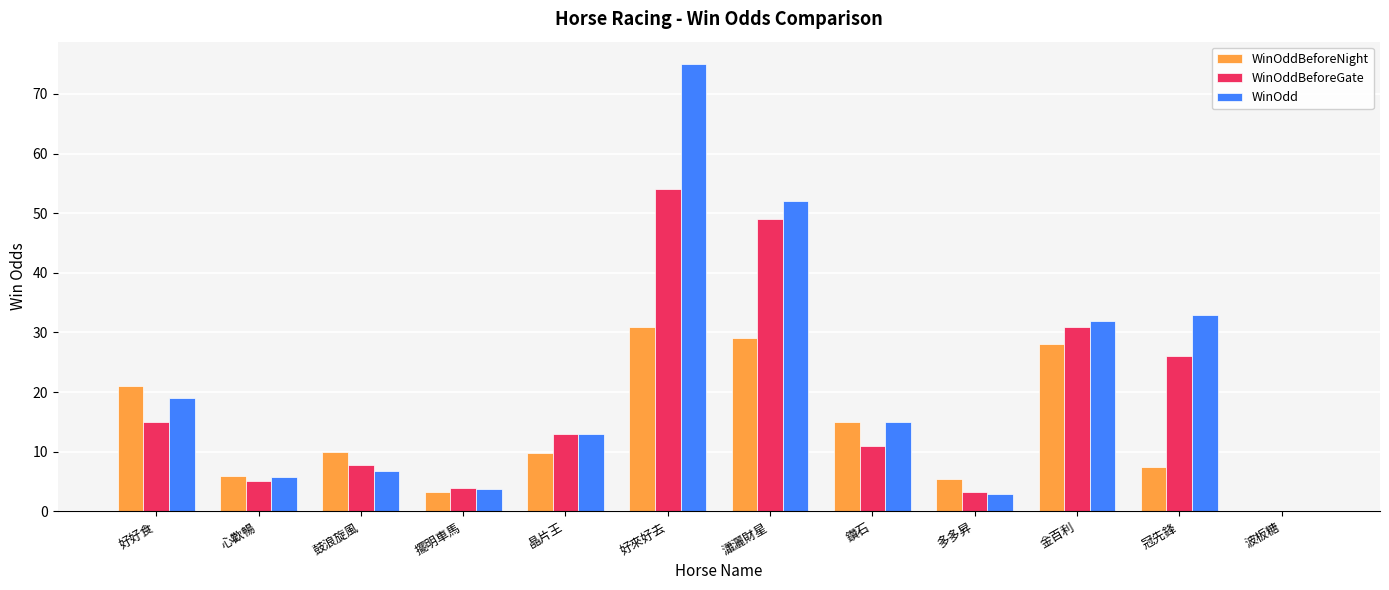

Is the value of WinOddBeforeGate at 鑽石 greater than the value of WinOddBeforeNight at 金百利?

No